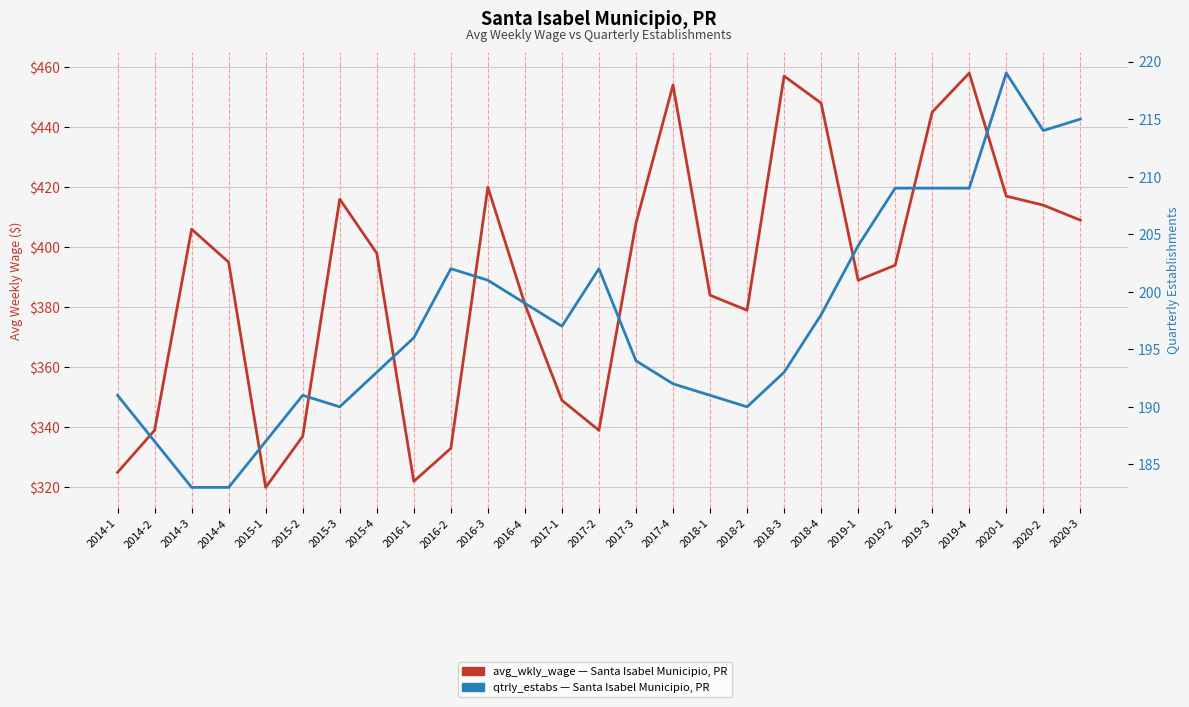

True or false: avg_wkly_wage has more than 1 interior local peaks.

True